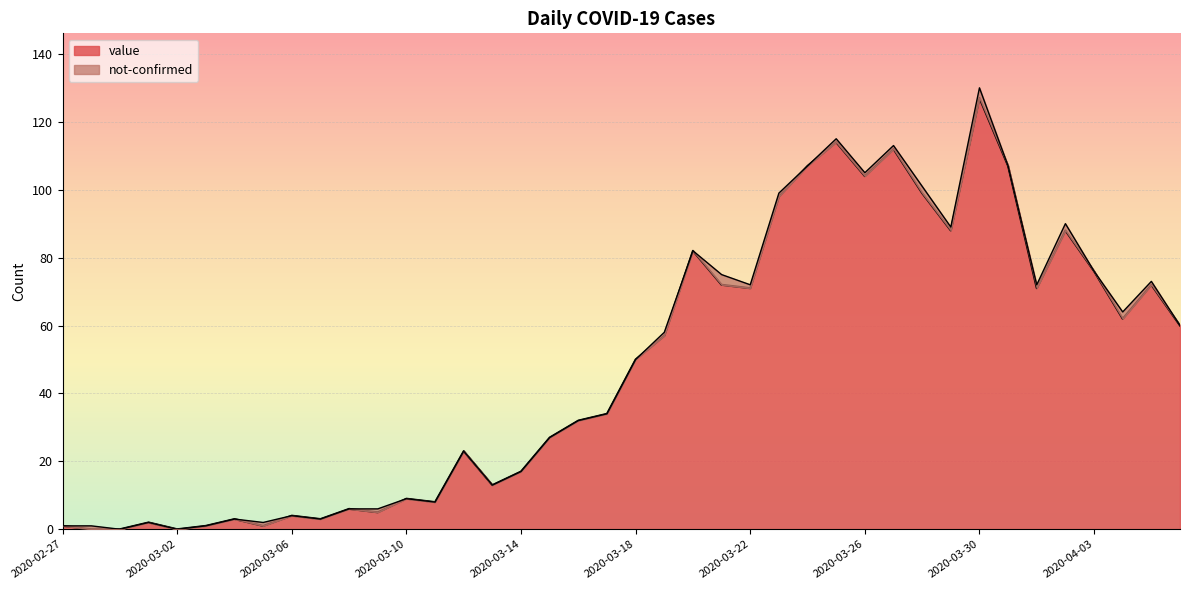

What is the greatest value displayed?

127